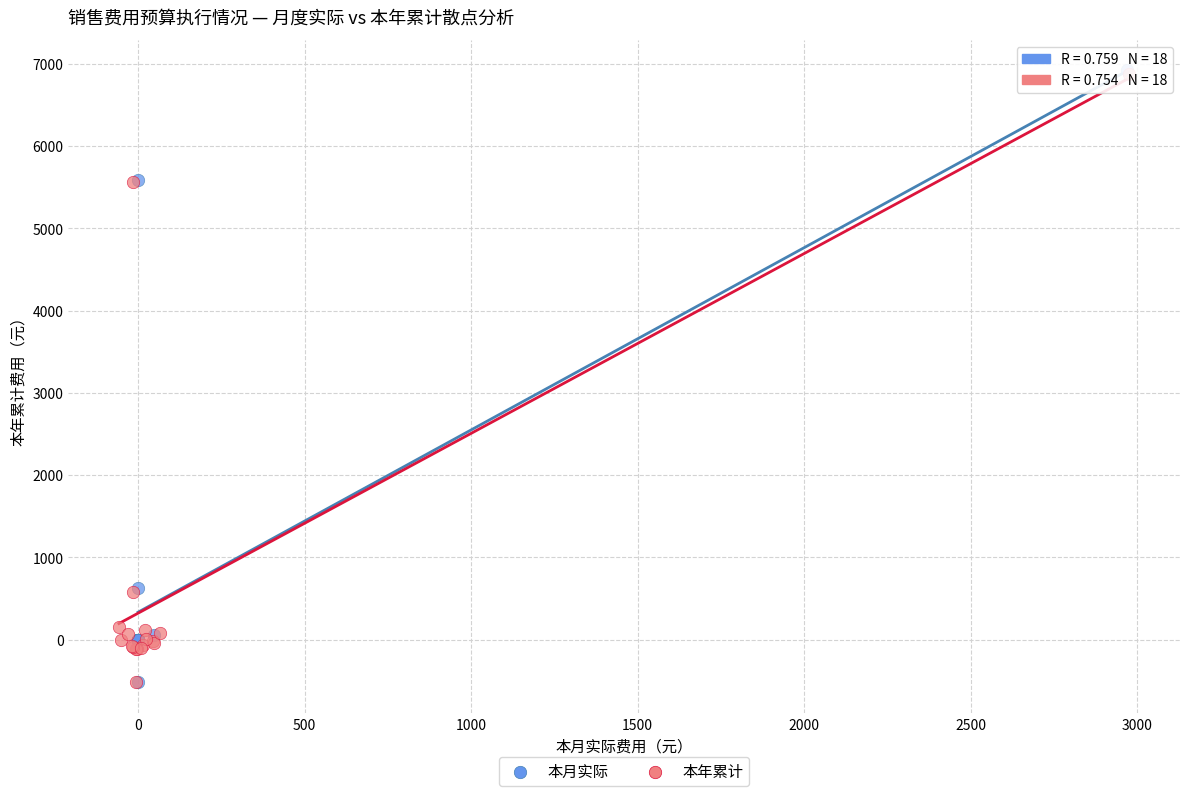

Which series has the largest Y range (max minus min)?

本月实际